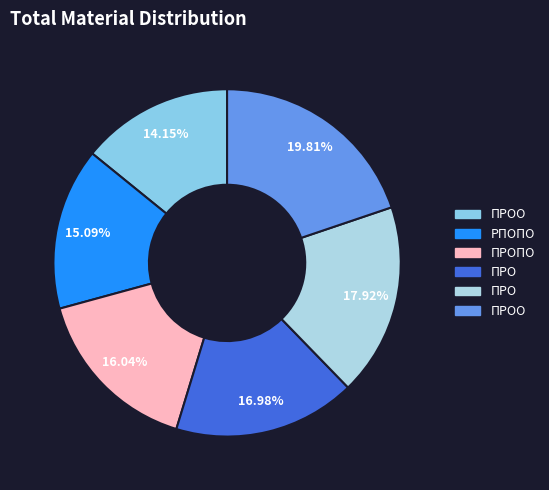

How many segments does this pie chart have?

6